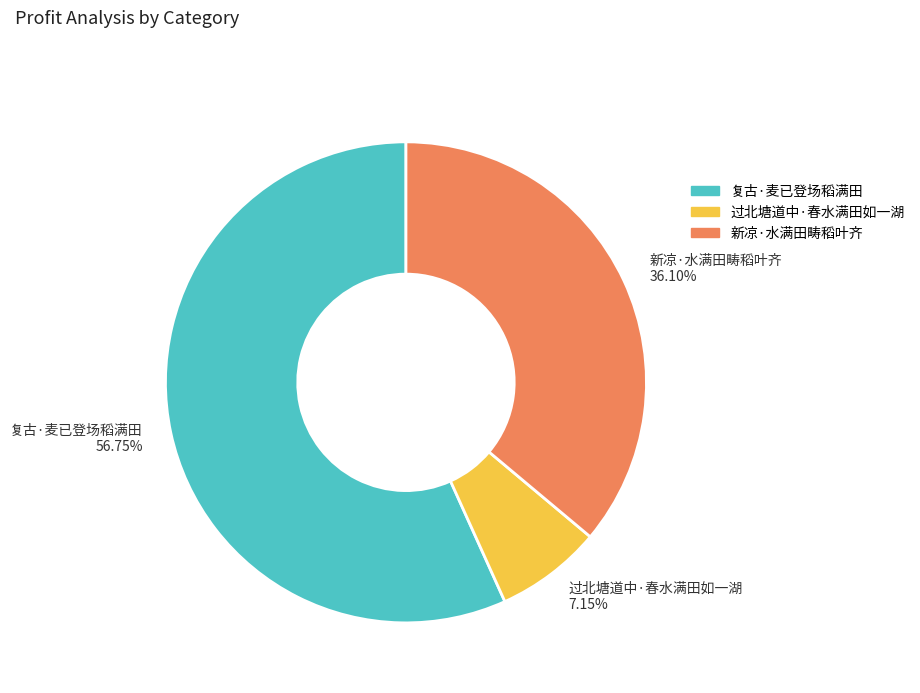

Which category has the biggest portion of the pie?

复古·麦已登场稻满田